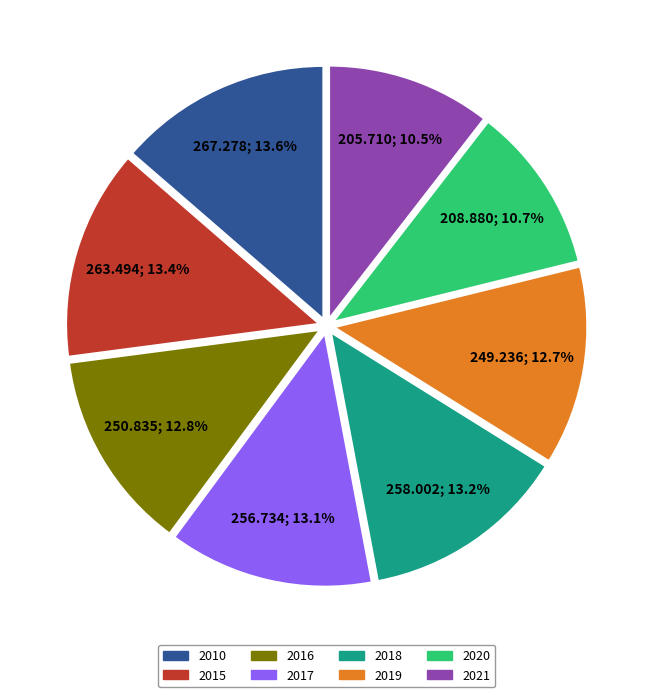

To the nearest percent, what portion does 2010 represent?

14%